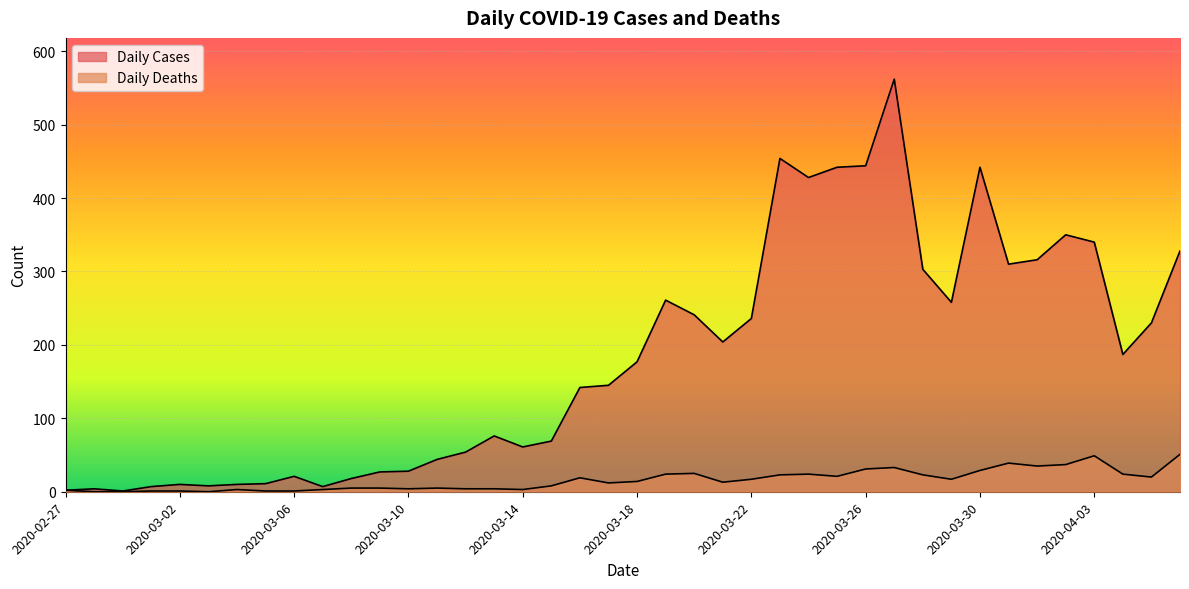

Rank the categories by Daily Deaths value from lowest to highest.

2020-02-28, 2020-02-29, 2020-03-03, 2020-03-01, 2020-03-02, 2020-03-05, 2020-03-06, 2020-02-27, 2020-03-04, 2020-03-07, 2020-03-14, 2020-03-10, 2020-03-12, 2020-03-13, 2020-03-08, 2020-03-09, 2020-03-11, 2020-03-15, 2020-03-17, 2020-03-21, 2020-03-18, 2020-03-22, 2020-03-29, 2020-03-16, 2020-04-05, 2020-03-25, 2020-03-23, 2020-03-28, 2020-03-19, 2020-03-24, 2020-04-04, 2020-03-20, 2020-03-30, 2020-03-26, 2020-03-27, 2020-04-01, 2020-04-02, 2020-03-31, 2020-04-03, 2020-04-06